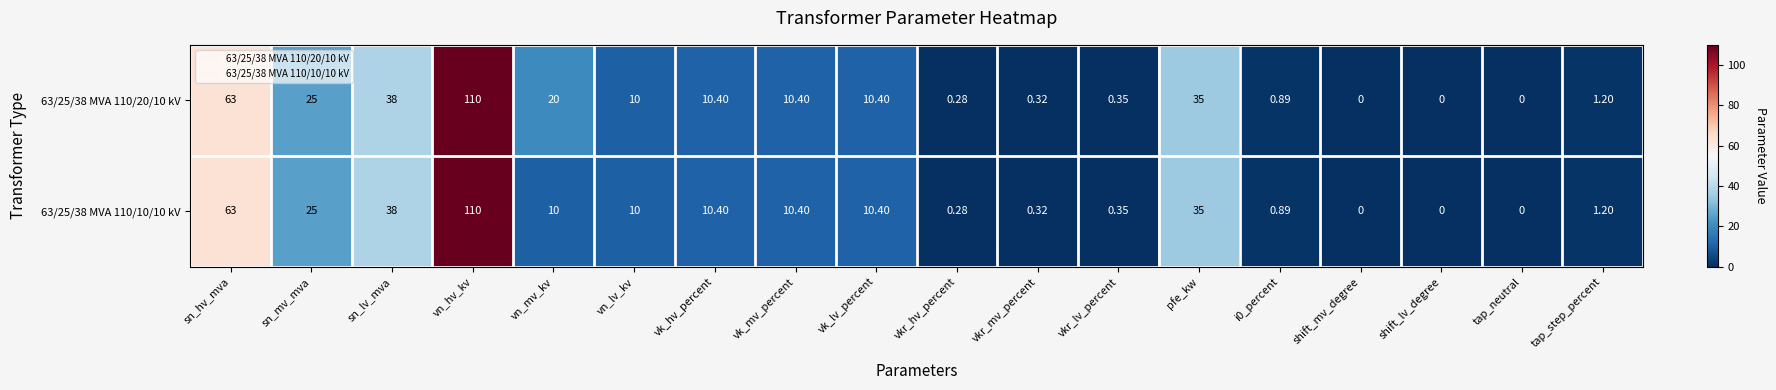

Where does the 63/25/38 MVA 110/10/10 kV series first go above 10?

sn_hv_mva